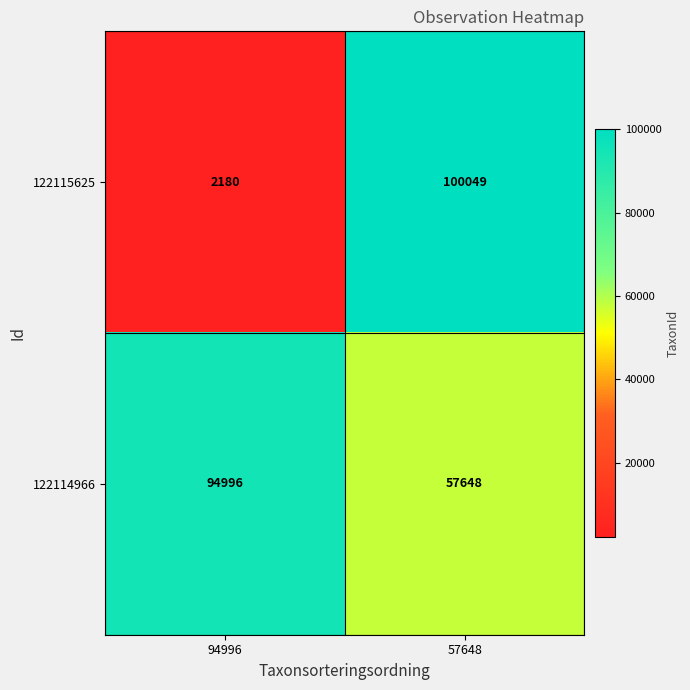

What is the sum of the 122115625 values at 57648 and 94996?

102229